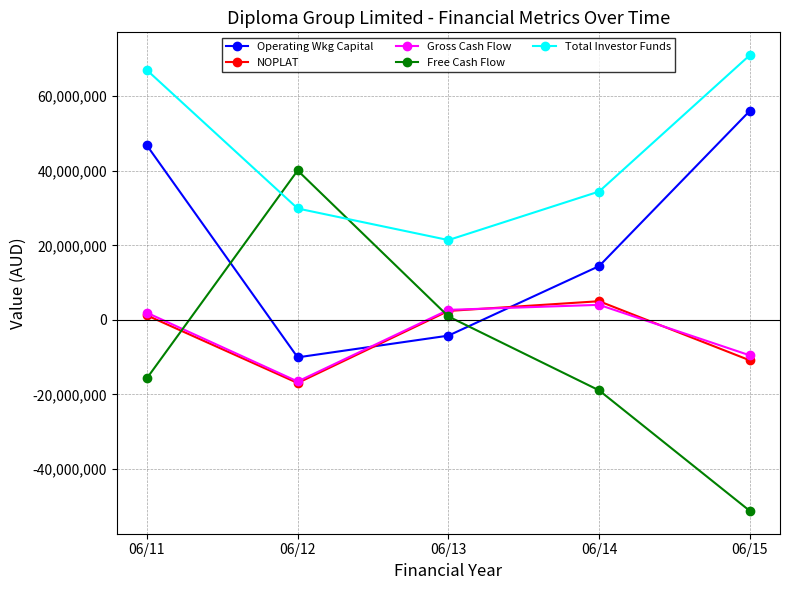

True or false: Gross Cash Flow has a value of 2701900 at 06/13.

True